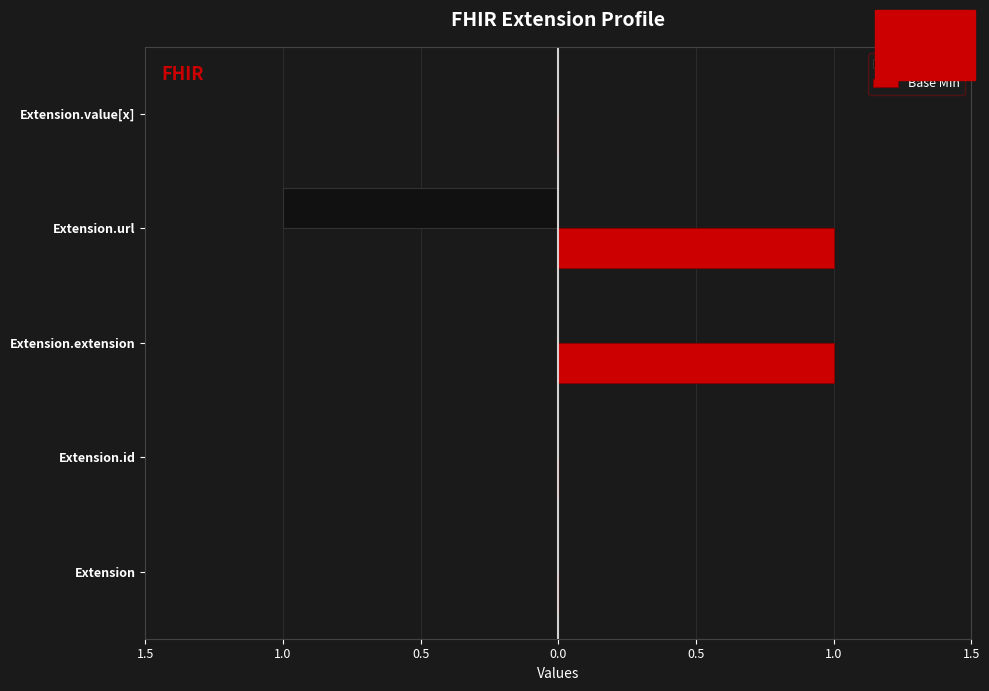

What are all the series names shown in the legend?

Min, Base Min